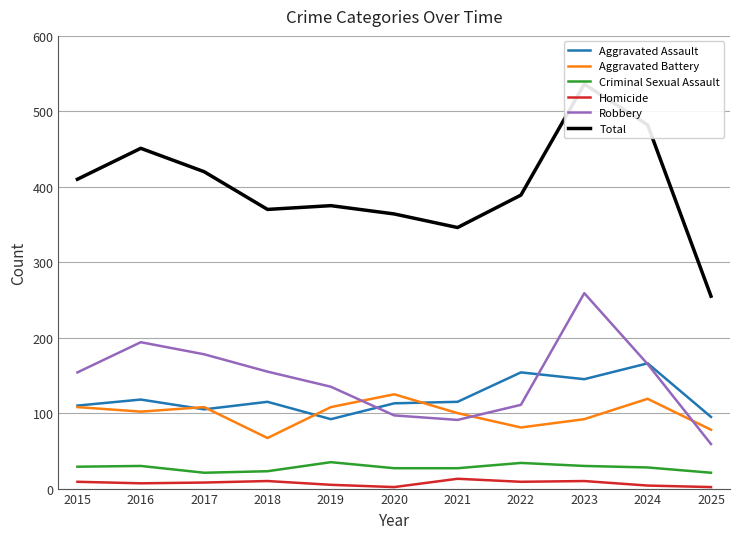

Which series has the widest spread of values?

Total